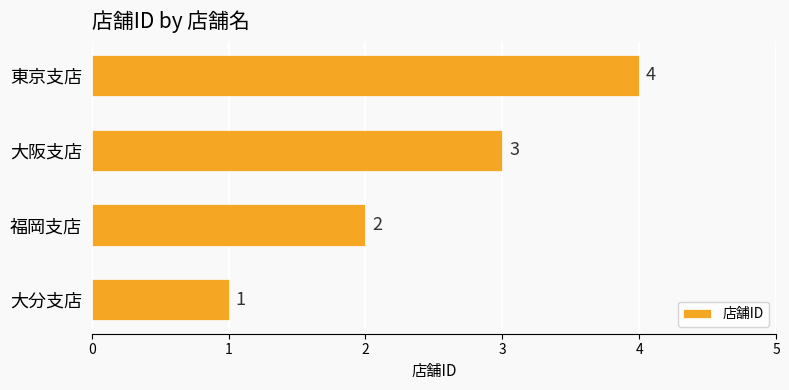

Rank the categories by value from highest to lowest.

東京支店, 大阪支店, 福岡支店, 大分支店